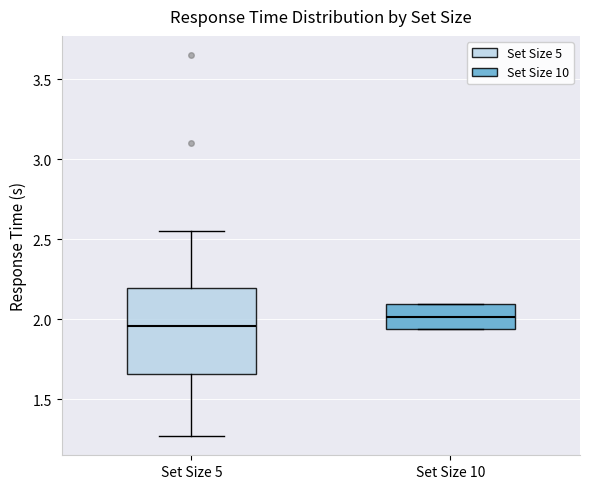

Reading left to right, read every box against the y-axis: the position of its median line, the range the box covers, and the ends of its whiskers. The values are not printed on the chart, so give them approximately, as read against the axis.

Set Size 5: median 1.95, box 1.65 to 2.20, whiskers 1.25 to 2.55
Set Size 10: median 2.00, box 1.95 to 2.10, whiskers 1.95 to 2.10